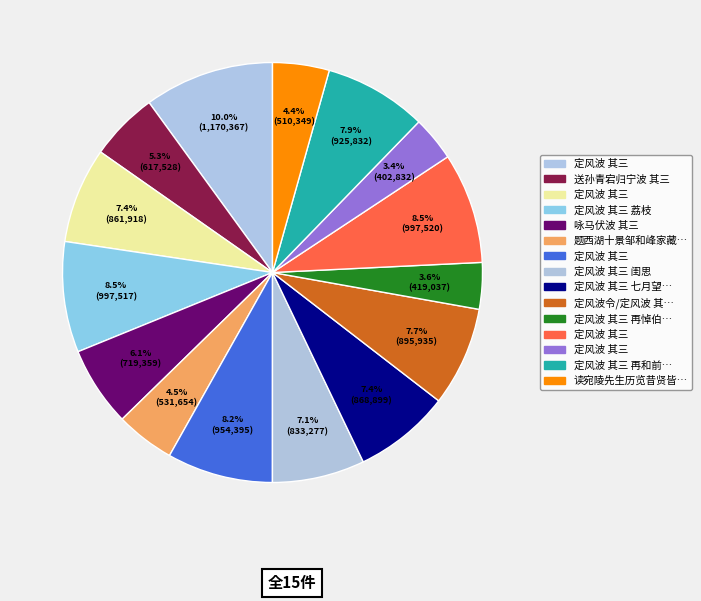

Count the number of slices in the pie.

15